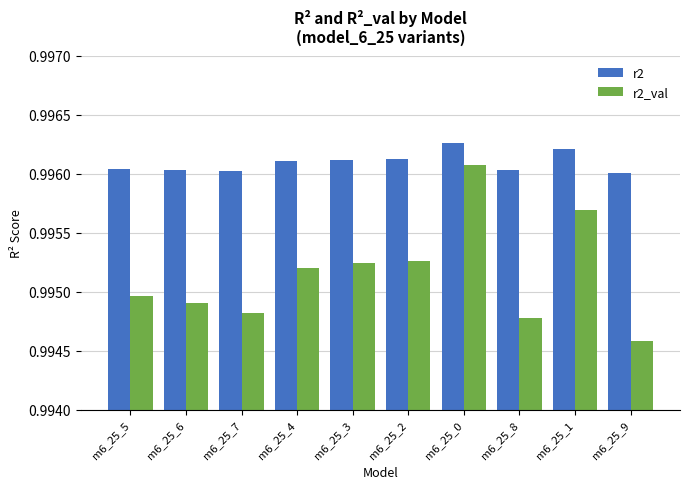

Which series has the largest range (max minus min)?

r2_val